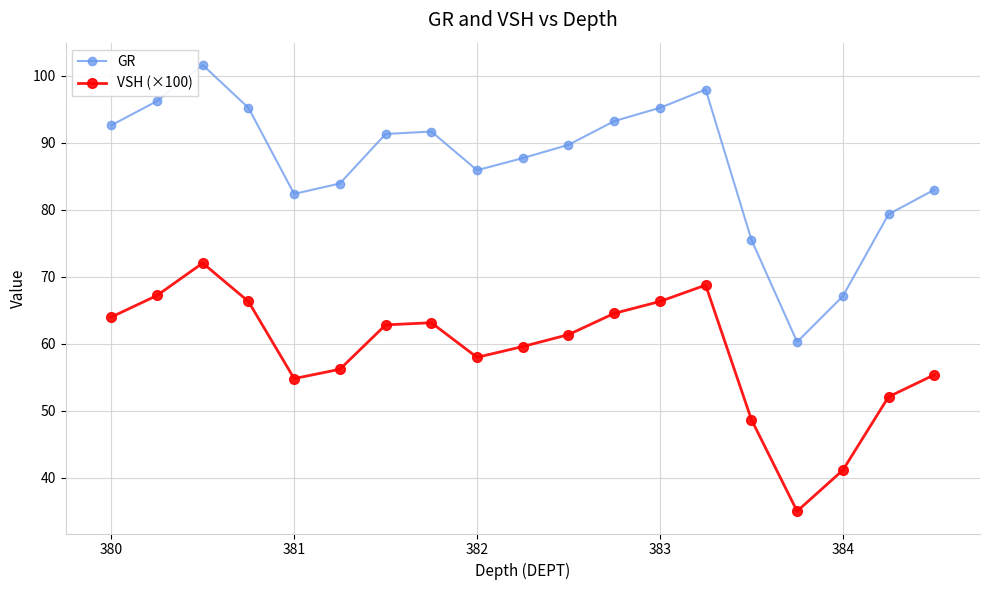

What is the sum of all GR values?

1649.5